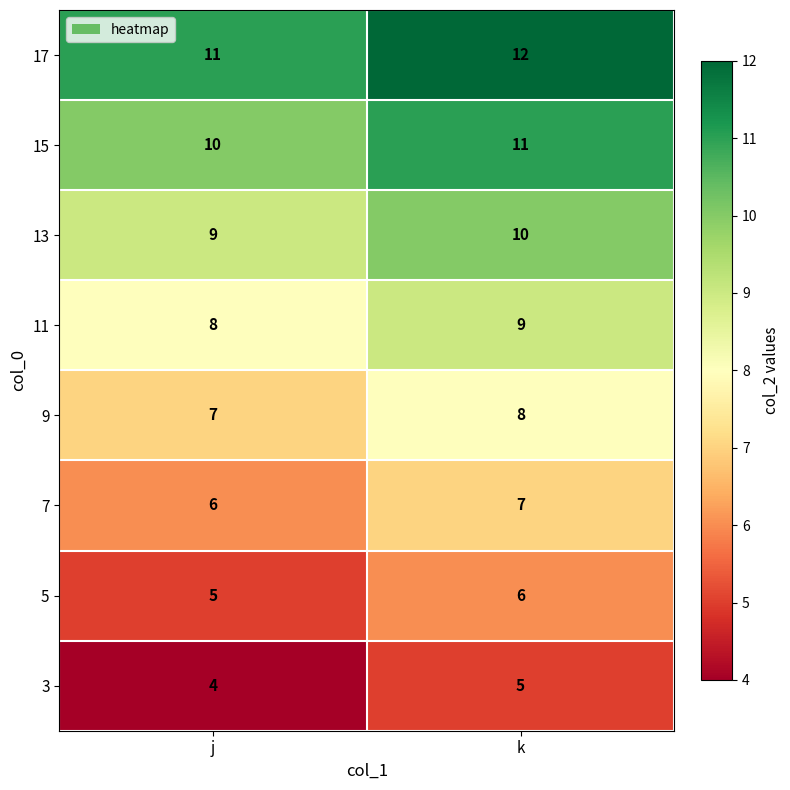

What is the maximum value for 9?

8